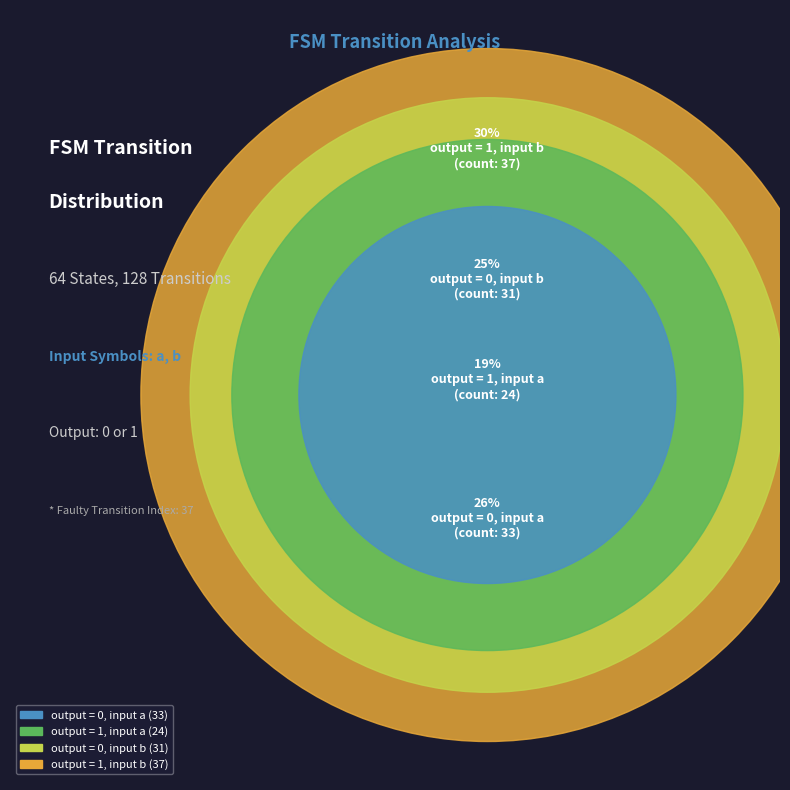

To the nearest percent, what is the combined percentage of output = 1, input a and output = 0, input b?

44%